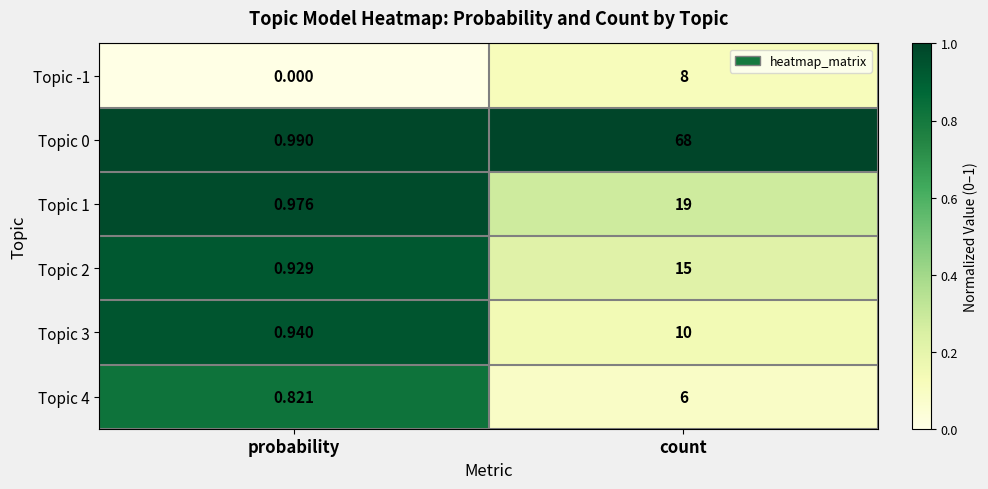

At which label does Topic 4 reach its peak?

count